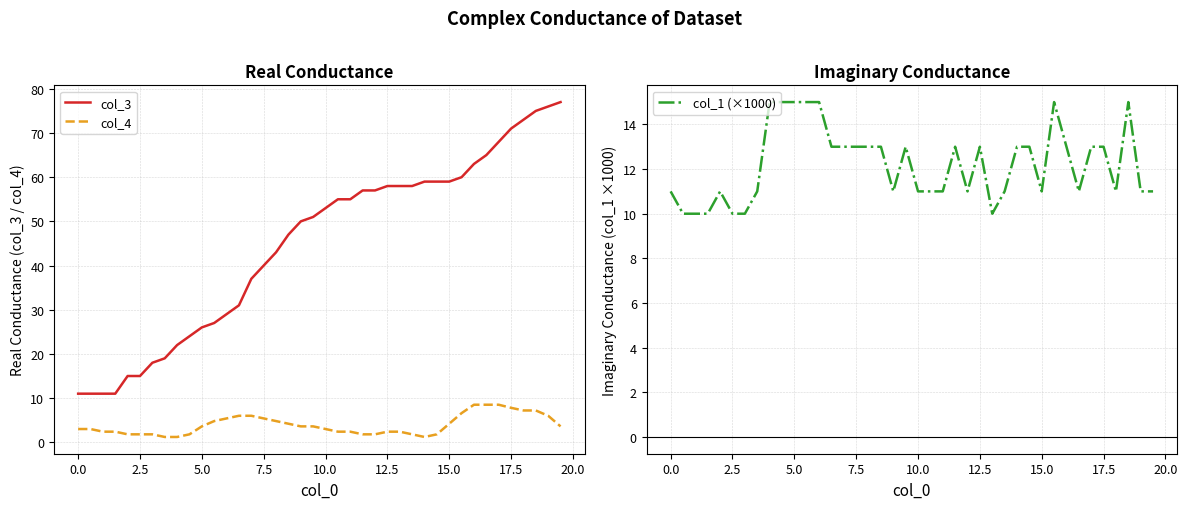

What is the value of the col_4 point at the 1st from the left?

3.0